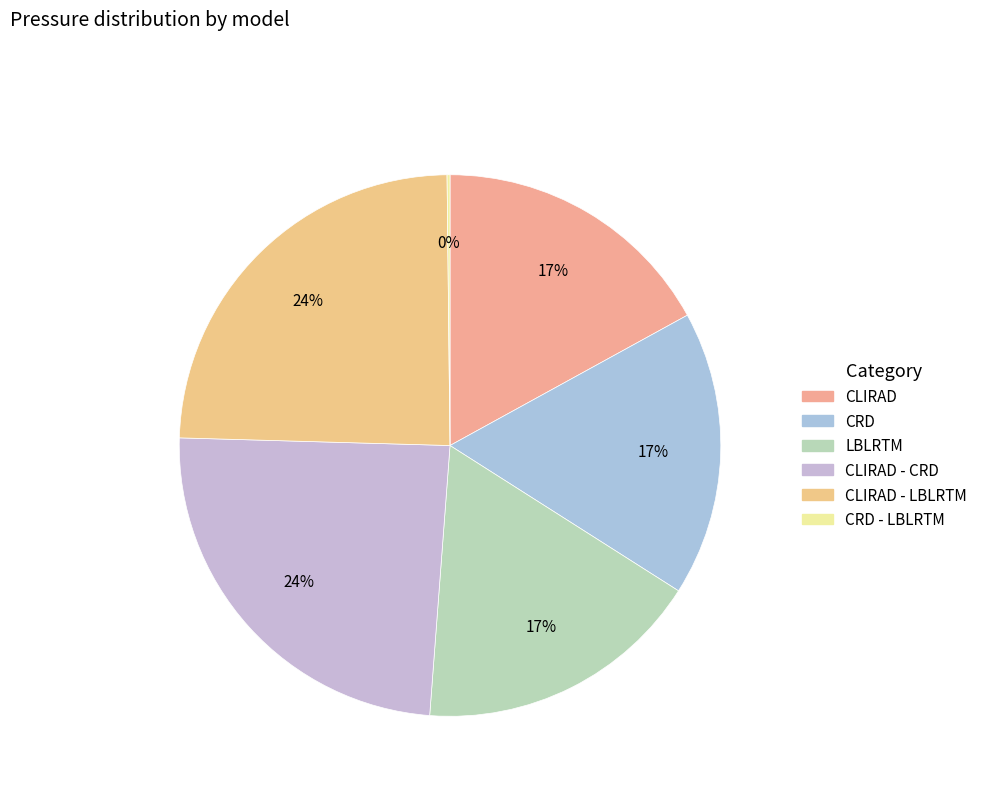

Count the number of slices in the pie.

6